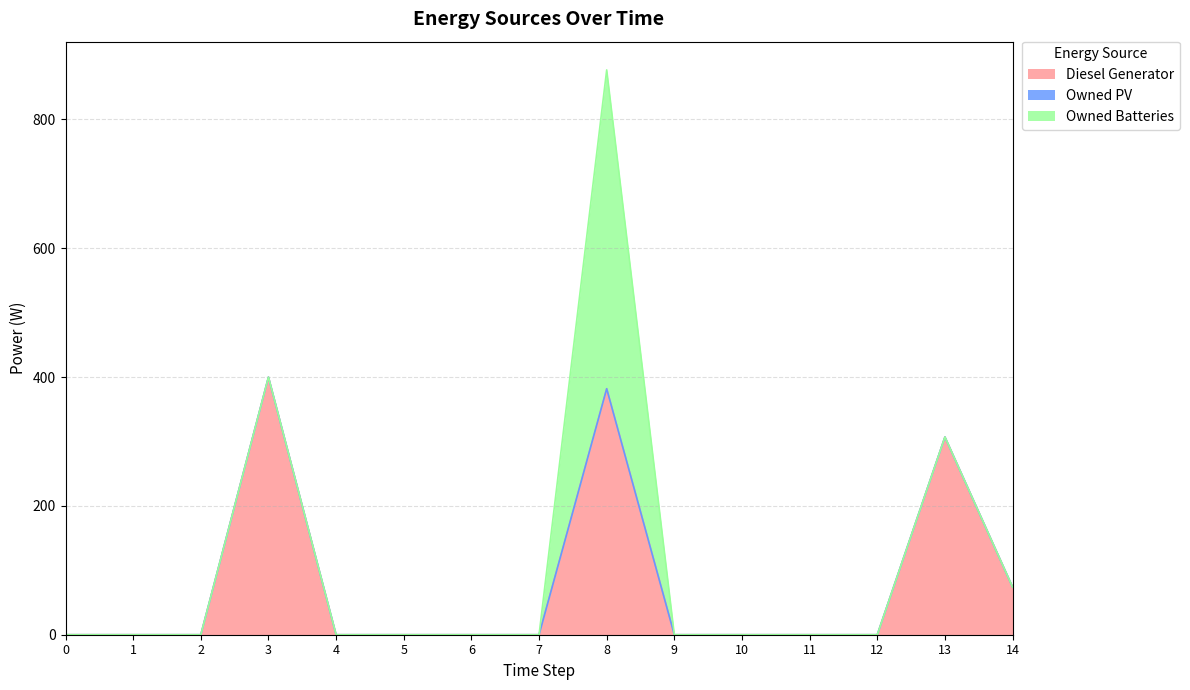

The value of Diesel Generator at 14 is 33. True or false?

False